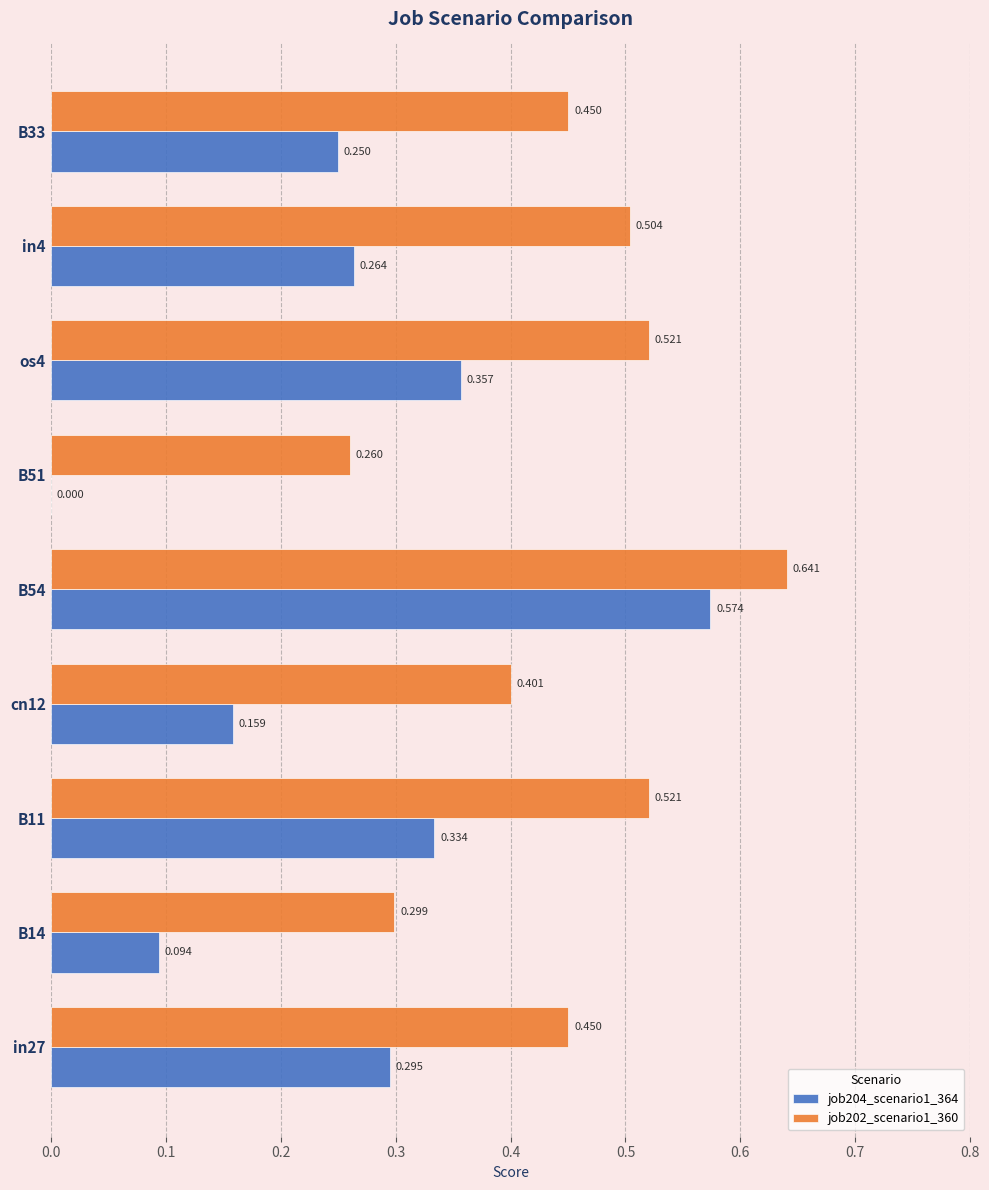

How many data points in job204_scenario1_364 are above 0?

8